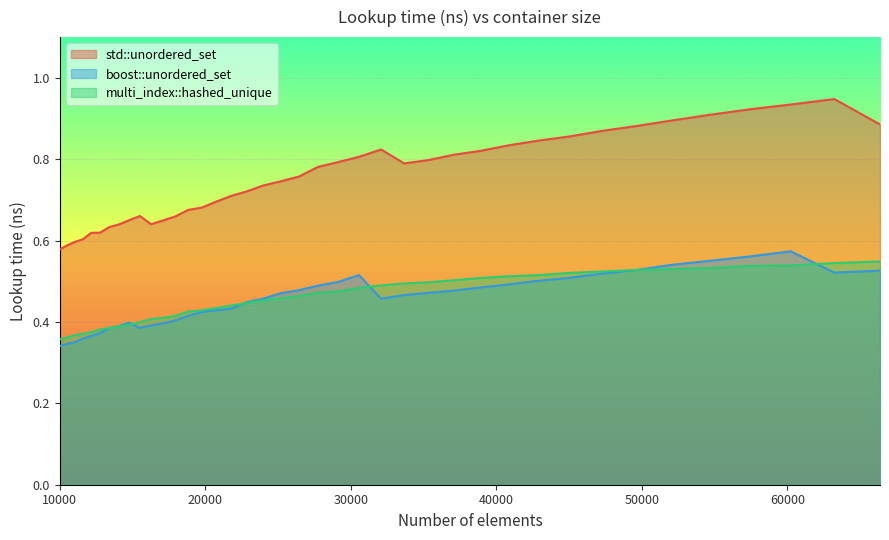

Does the chart display data point markers on the line(s)?

No